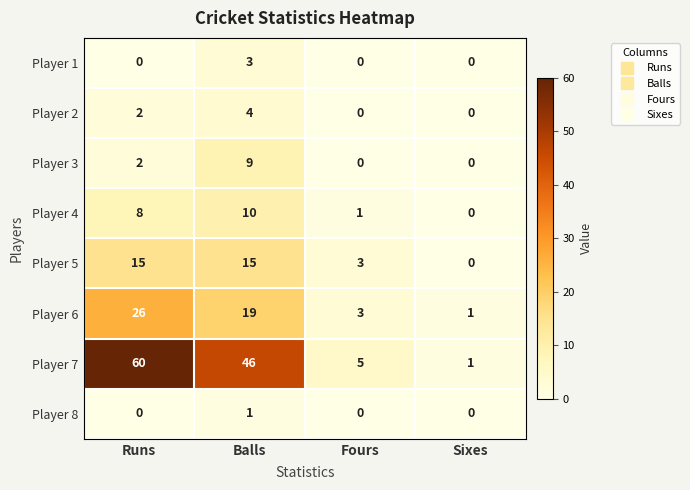

True or false: Player 5 has a value of 15 at Runs.

True